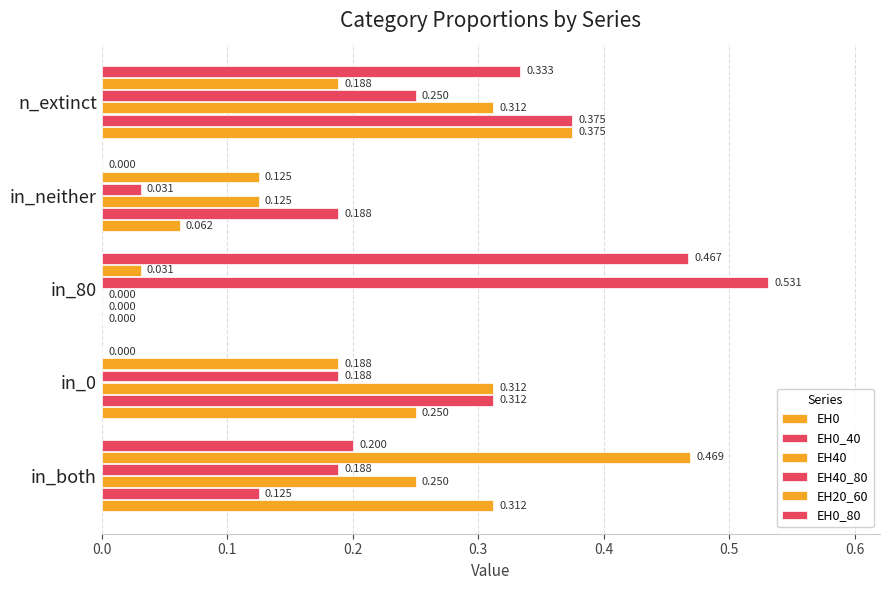

How many series are shown in this chart?

6